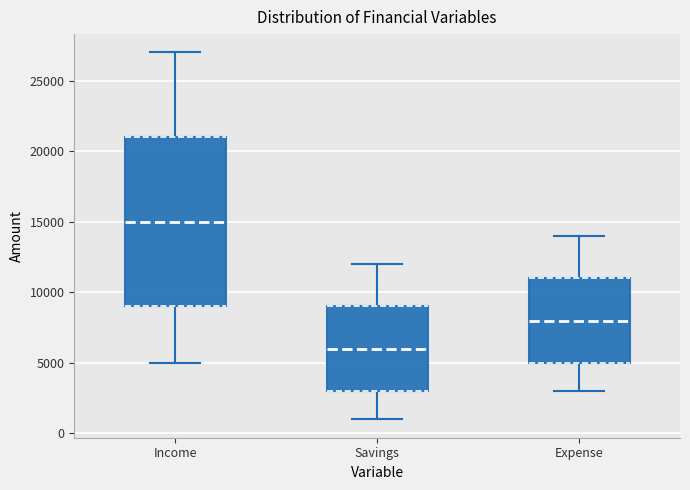

Where does the lower whisker of the box for Savings end on the y-axis? The values are not printed on the chart, so give them approximately, as read against the axis.

1000